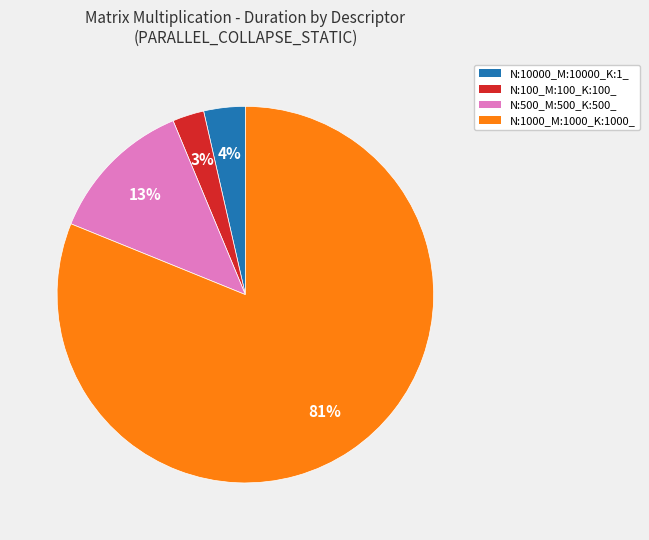

Between N:100_M:100_K:100_ and N:1000_M:1000_K:1000_, which is larger?

N:1000_M:1000_K:1000_